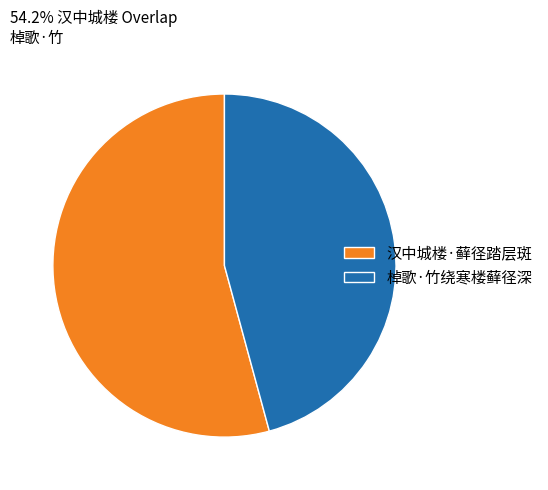

The 汉中城楼·藓径踏层斑 slice represents 54% of the pie. True or false?

True